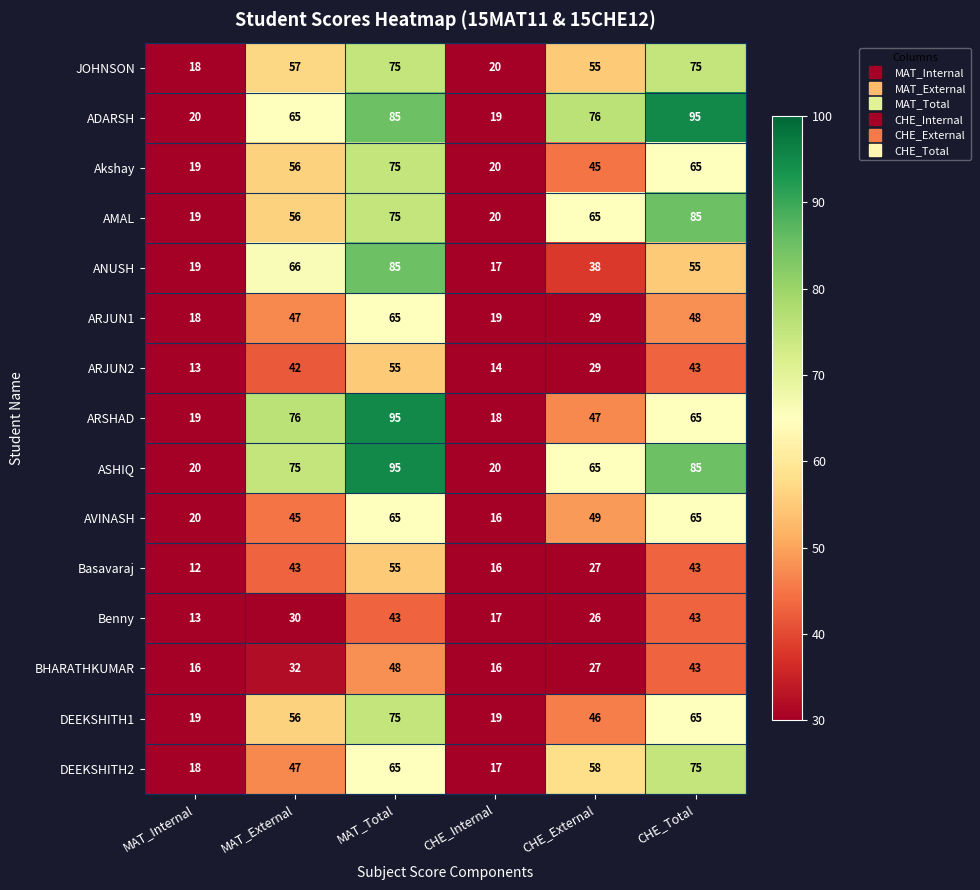

What is the minimum value for ARJUN1?

18